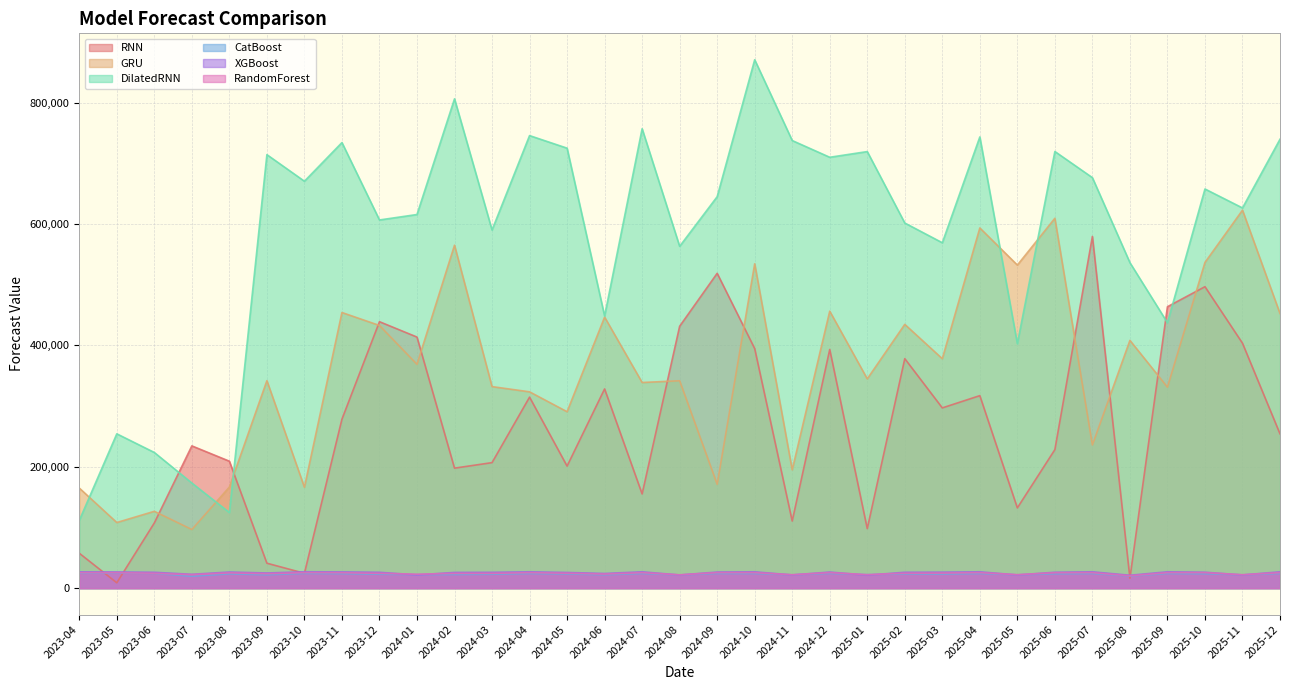

What is the total value across all series at 2024-06?

1292930.0